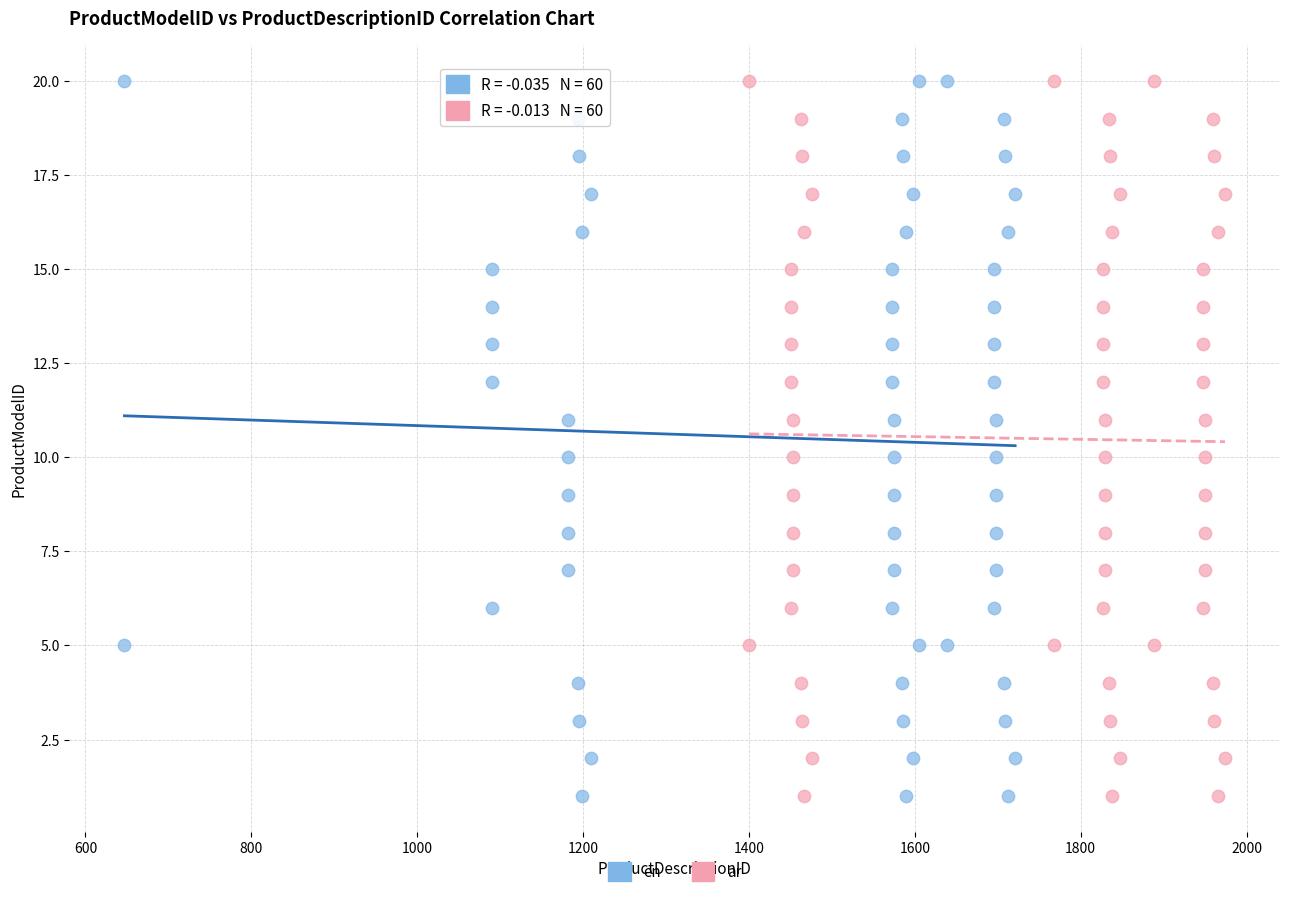

What are all the series names shown in the legend?

en, ar